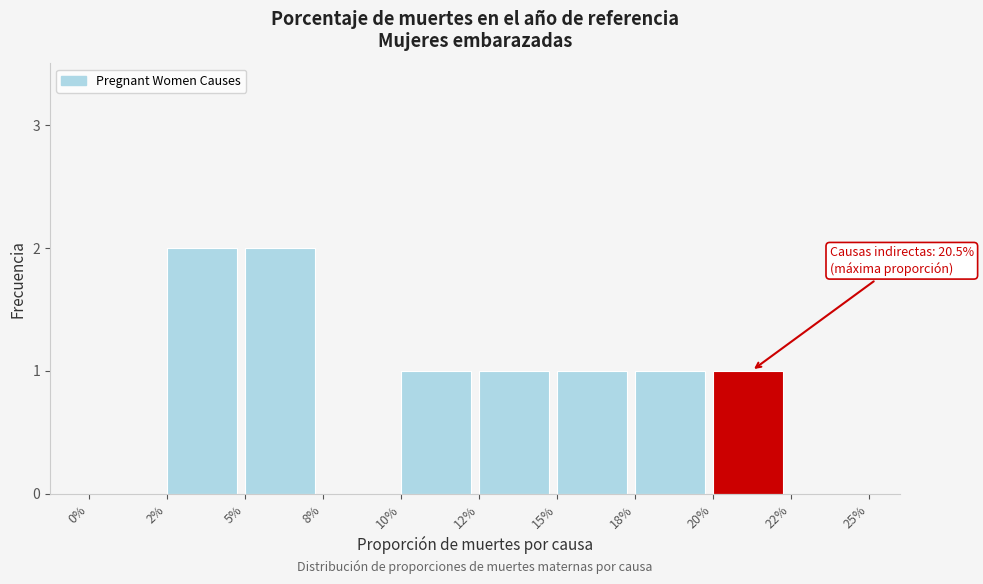

Reading left to right, list all the values displayed in this chart.

0%=0	2%=2	5%=2	8%=0	10%=1	12%=1	15%=1	18%=1	20%=1	22%=0